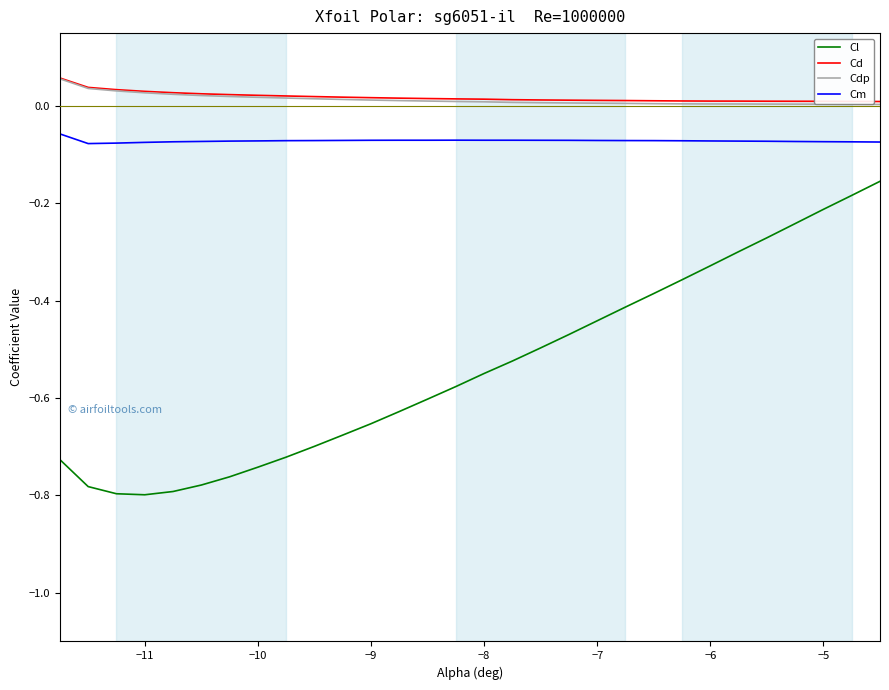

True or false: Cl and Cd cross at least once.

False